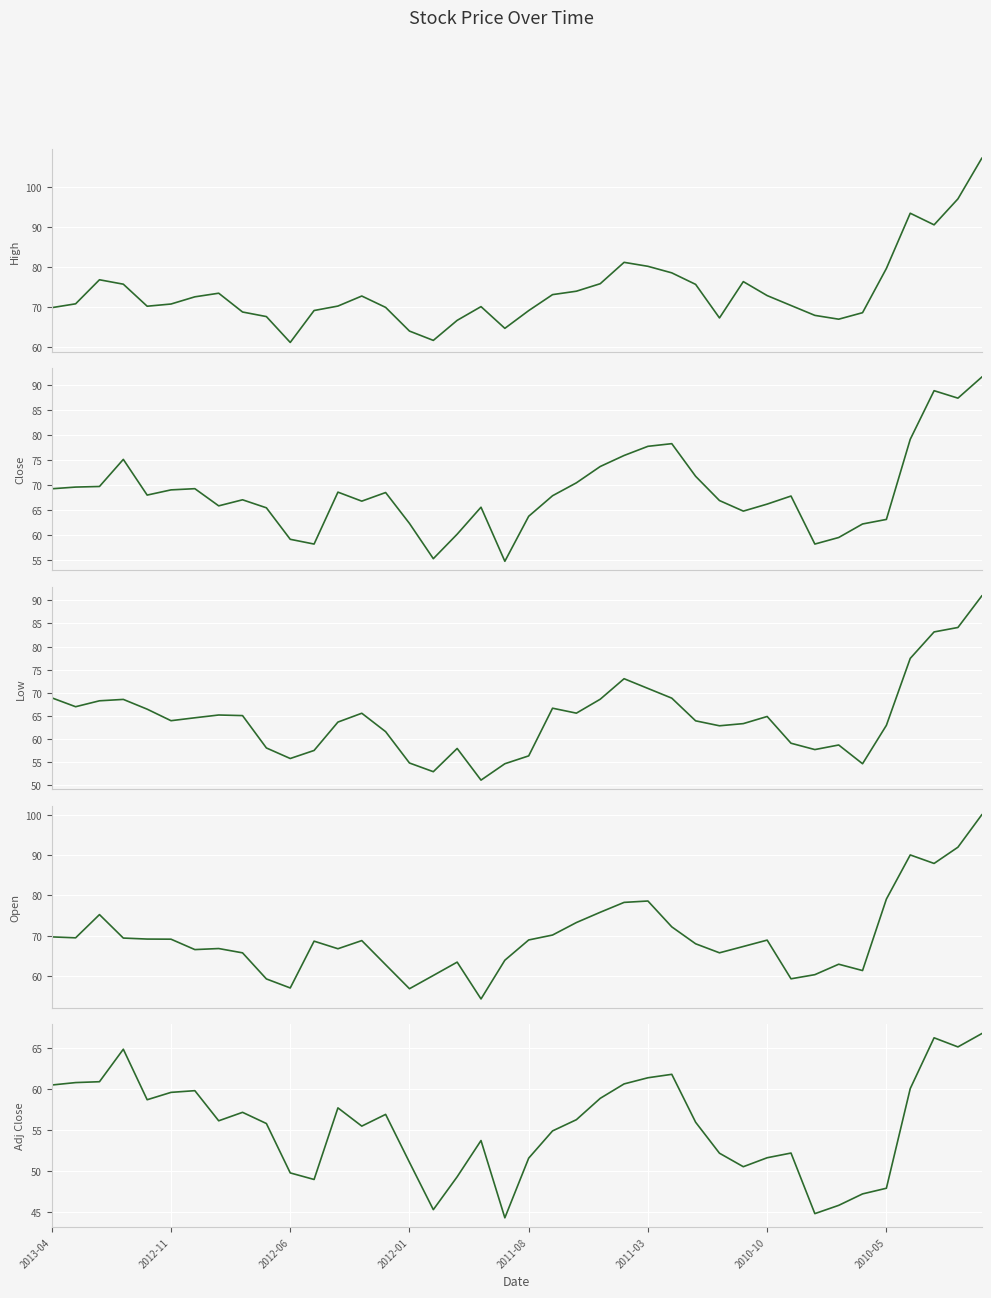

Where is High nearest to the value 84?

24